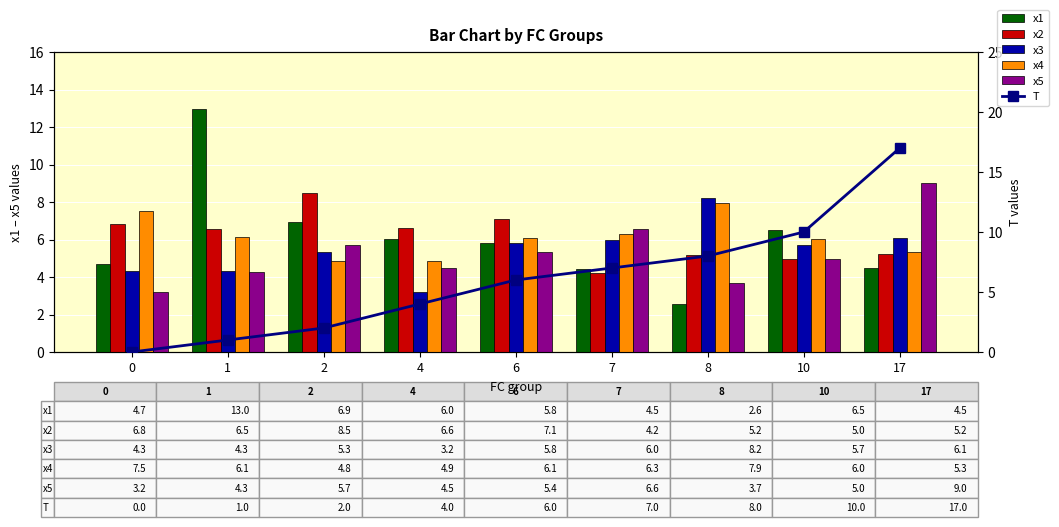

How many series are shown in this chart?

6